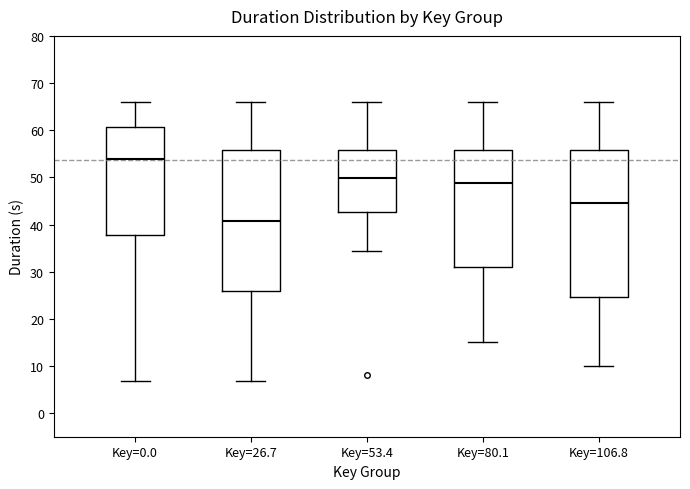

Where does the upper whisker of the box for Key=53.4 end on the y-axis? The values are not printed on the chart, so give them approximately, as read against the axis.

66